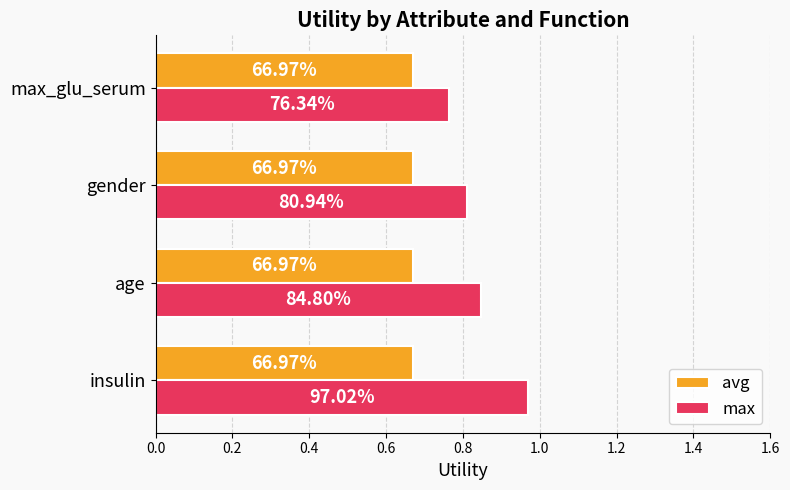

What are all the series names shown in the legend?

avg, max